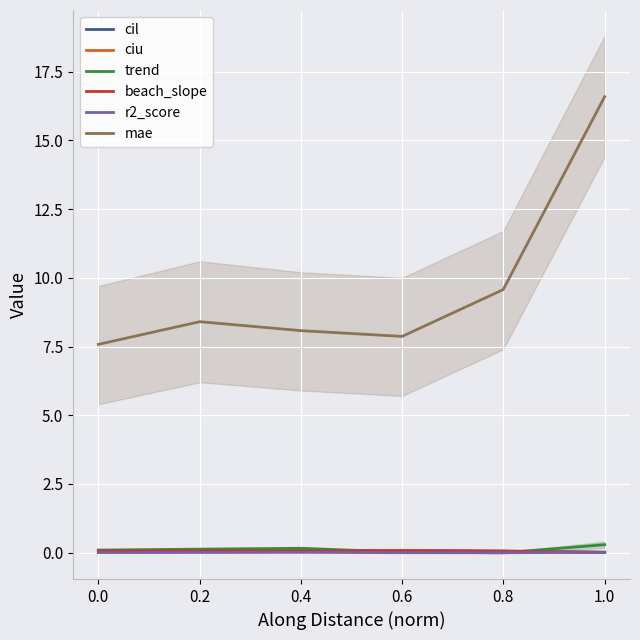

What is the average value of the cil series?

0.1